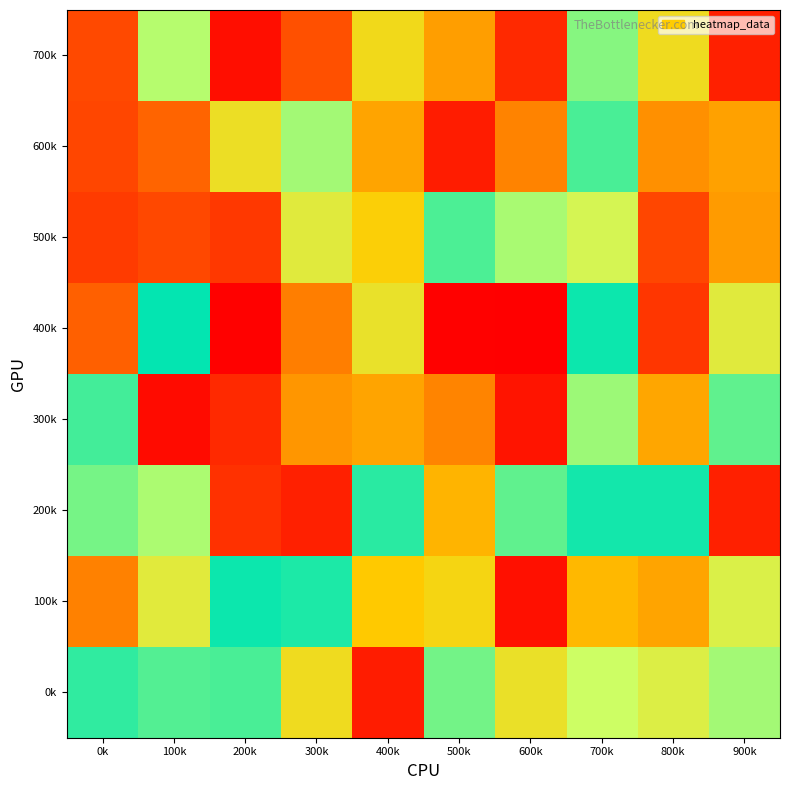

Reading left to right, list all the values displayed in this chart.

700k: 0k=183417	100k=777270	200k=35752	300k=196830	400k=562502	500k=390128	600k=102610	700k=834272	800k=574593	900k=79104
600k: 0k=174228	100k=247289	200k=590837	300k=797125	400k=405155	500k=71373	600k=322467	700k=908919	800k=355304	900k=396590
500k: 0k=146701	100k=177791	200k=137039	300k=652021	400k=518151	500k=904209	600k=792266	700k=706378	800k=173255	900k=381147
400k: 0k=238001	100k=993122	200k=6234	300k=310163	400k=604756	500k=7063	600k=394	700k=982308	800k=136298	900k=649191
300k: 0k=917534	100k=28832	200k=102691	300k=370793	400k=403540	500k=327940	600k=53516	700k=806371	800k=408480	900k=881434
200k: 0k=854265	100k=786276	200k=122904	300k=79592	400k=946203	500k=443726	600k=880205	700k=975404	800k=973384	900k=80170
100k: 0k=318381	100k=648208	200k=983045	300k=963024	400k=494377	500k=543152	600k=39798	700k=450149	800k=403365	900k=676169
0k: 0k=939127	100k=895425	200k=907123	300k=576977	400k=70594	500k=857984	600k=600772	700k=743238	800k=668638	900k=797730